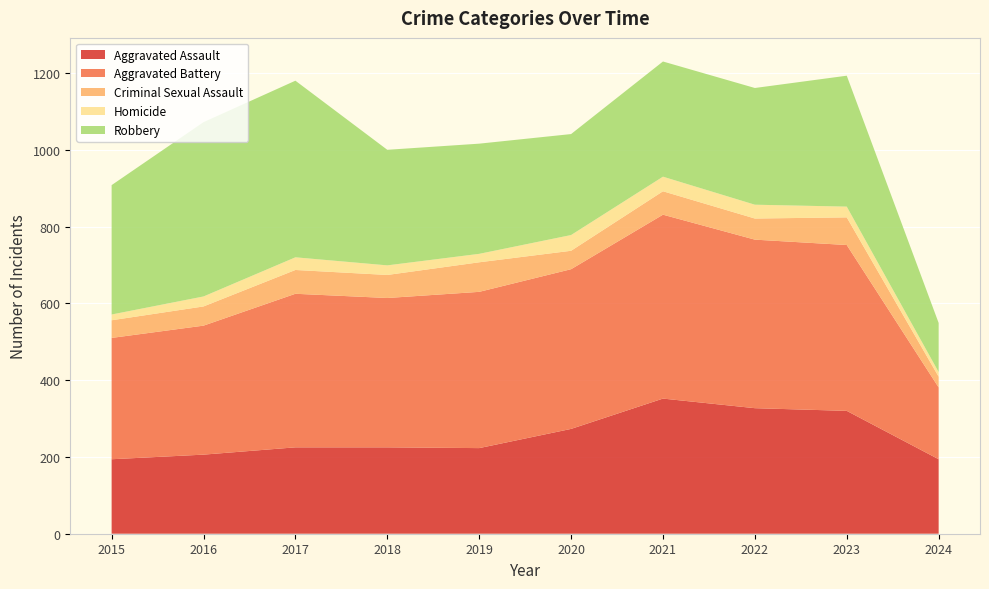

Reading right to left, extract all data points from this chart.

Aggravated Assault: 2024=194	2023=320	2022=327	2021=352	2020=273	2019=223	2018=225	2017=225	2016=206	2015=194
Aggravated Battery: 2024=187	2023=432	2022=439	2021=479	2020=416	2019=407	2018=389	2017=400	2016=336	2015=316
Criminal Sexual Assault: 2024=28	2023=72	2022=55	2021=61	2020=48	2019=77	2018=60	2017=62	2016=50	2015=46
Homicide: 2024=12	2023=28	2022=36	2021=38	2020=41	2019=22	2018=25	2017=33	2016=26	2015=15
Robbery: 2024=128	2023=341	2022=304	2021=300	2020=263	2019=287	2018=301	2017=460	2016=454	2015=337